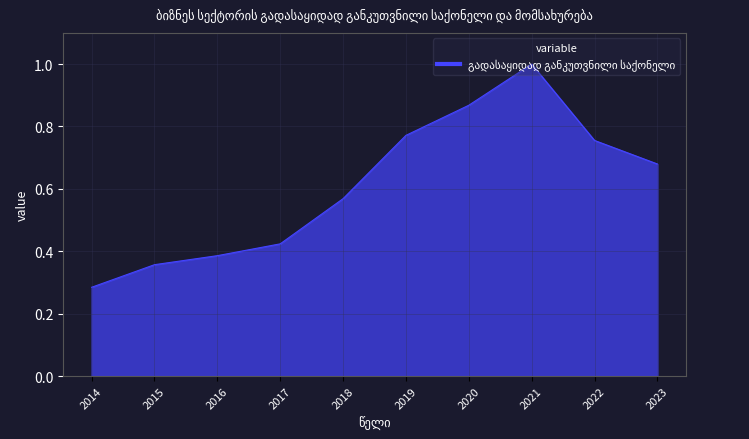

True or false: the data shows 1.2 at 2020.

False